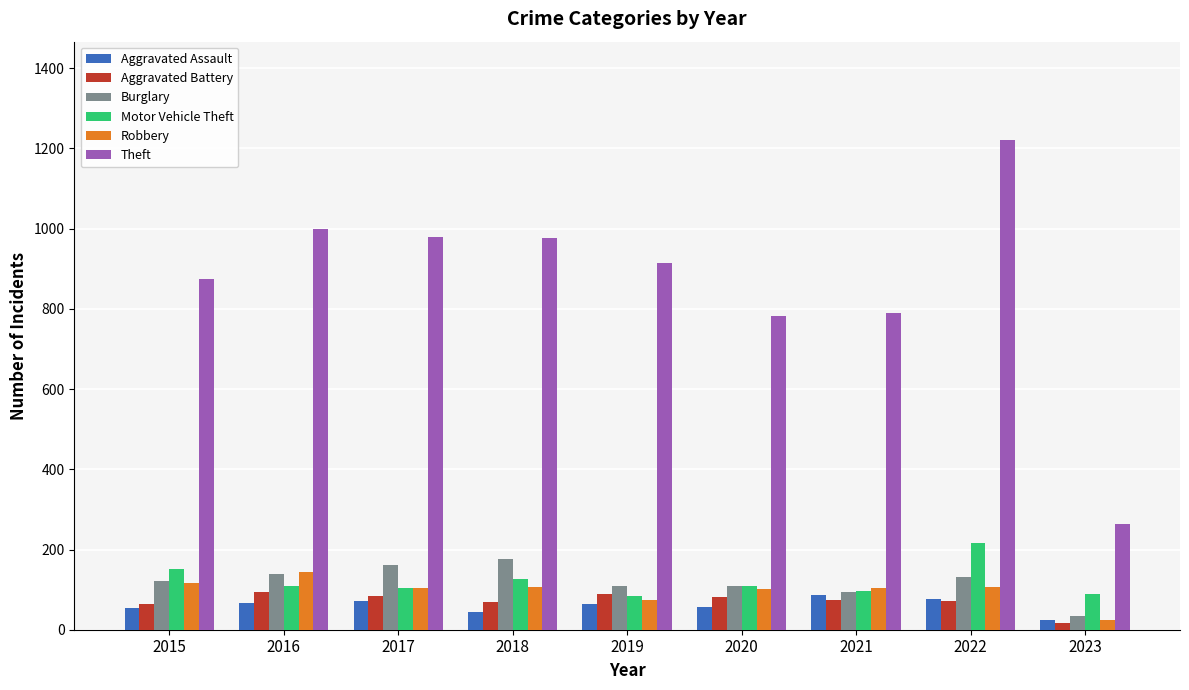

Read the Aggravated Battery value at 2023.

17